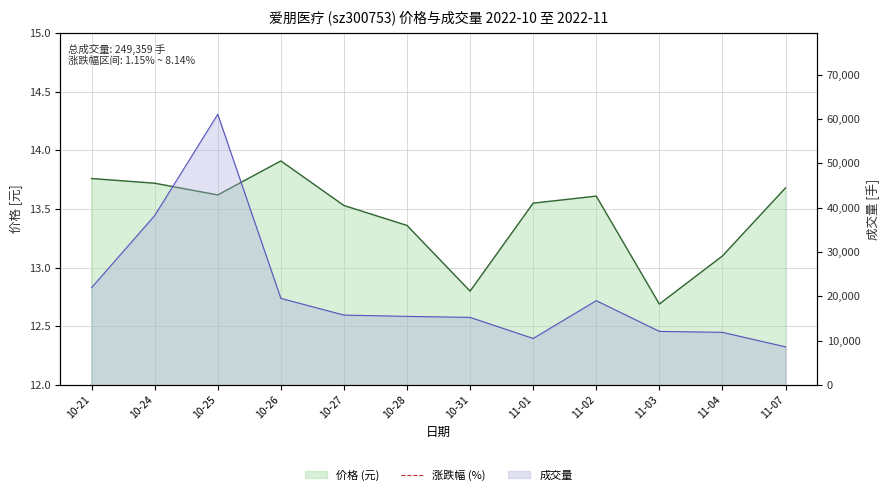

Count the number of values greater than 2.

8